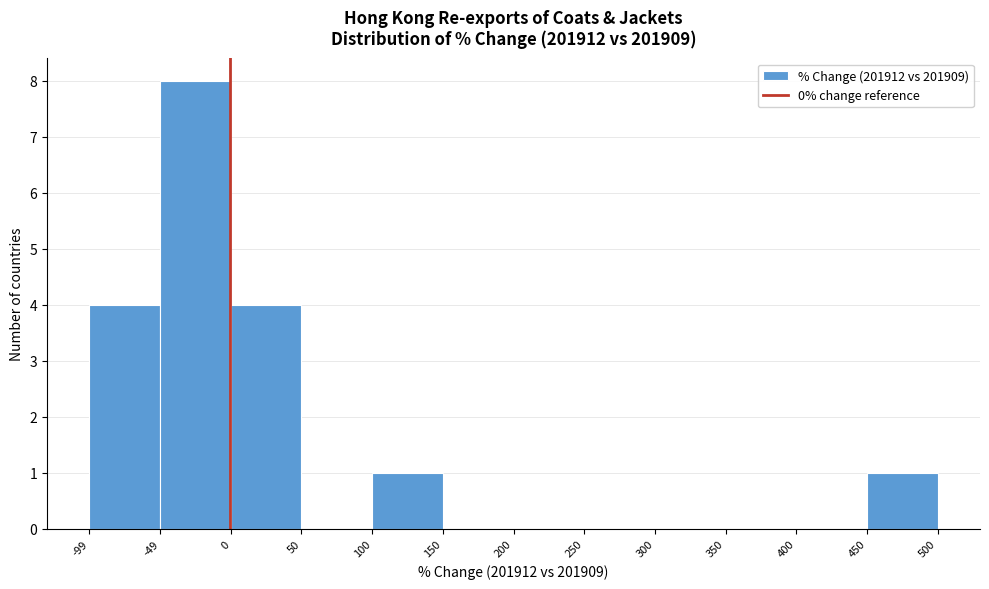

What is the height of the bar covering 0 to 50 on the x-axis? The values are not printed on the chart, so give them approximately, as read against the axis.

4